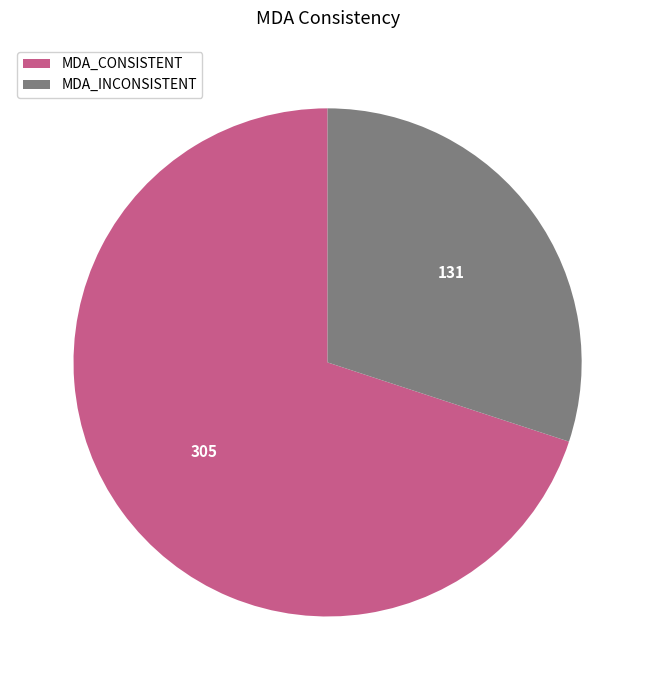

Approximately how many times larger is the value at MDA_CONSISTENT compared to MDA_INCONSISTENT?

2.3